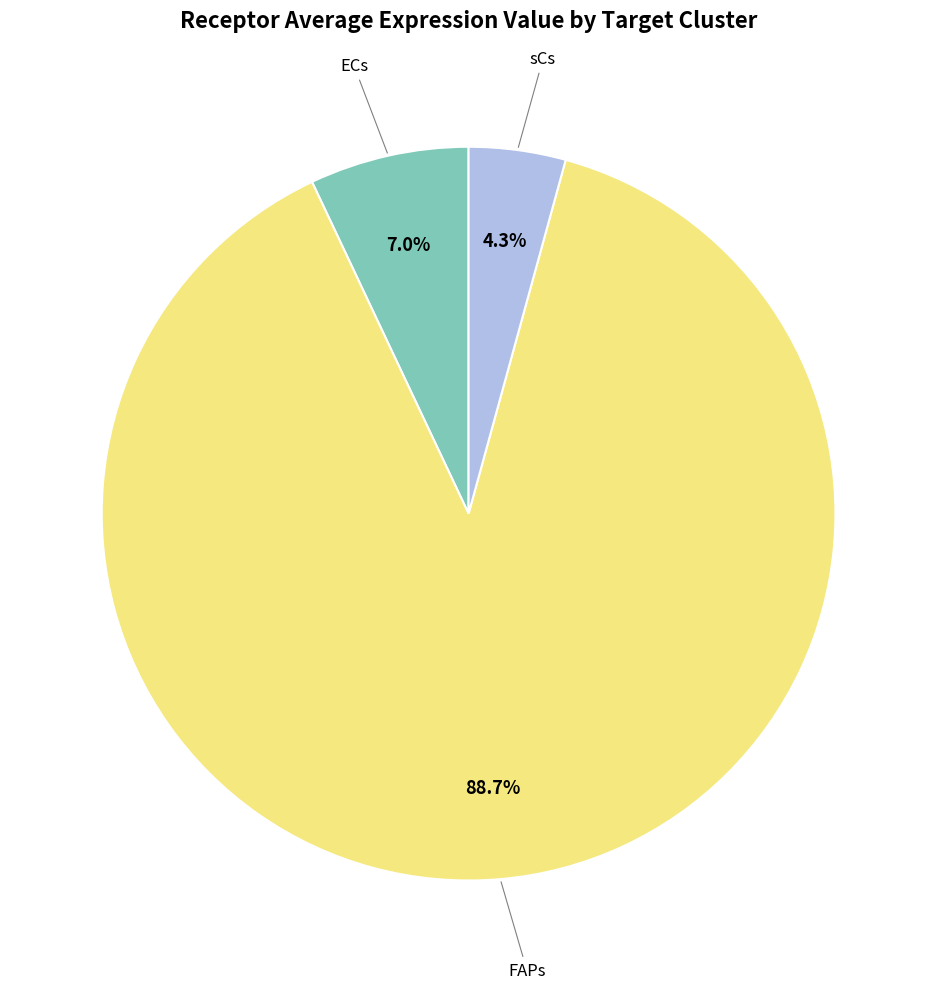

Is there any slice that represents more than half of the pie?

Yes